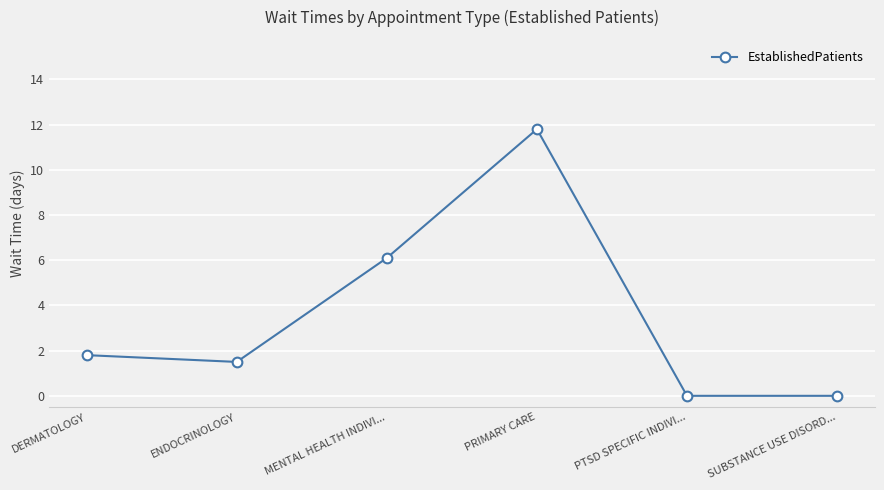

Does the chart display data point markers on the line(s)?

Yes